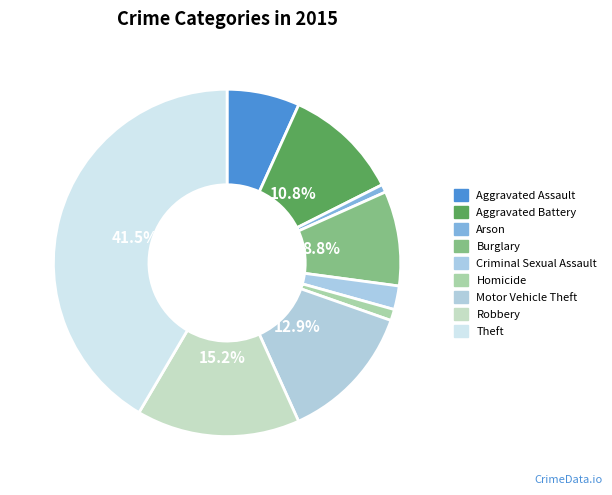

Combined, do Homicide and Aggravated Battery account for over 50%?

No